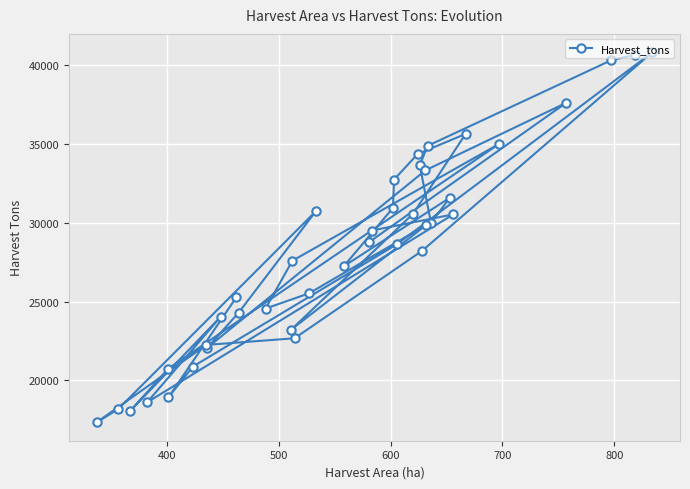

What is the value of the 2nd point from the left?

40315